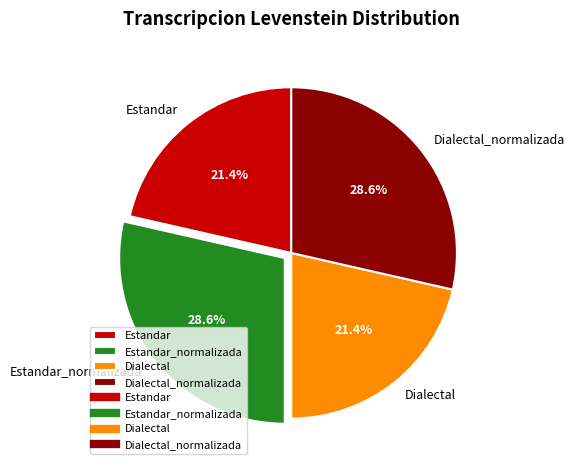

To the nearest percent, what percentage of the pie is Estandar_normalizada?

29%